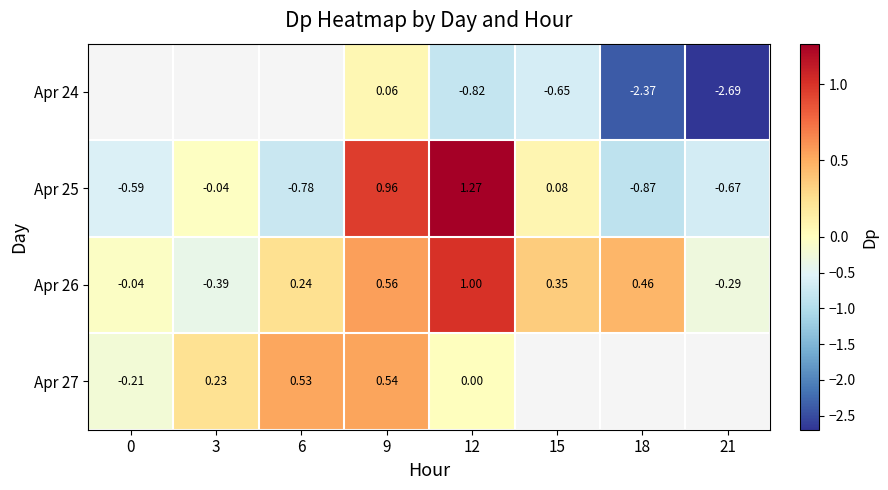

Which category has the highest value across all series?

12